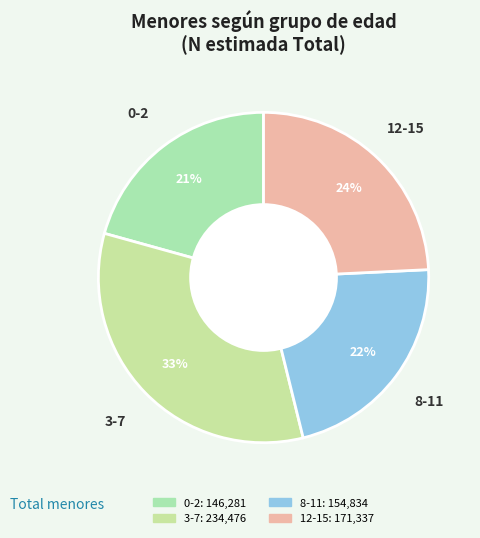

To the nearest percent, what is the average slice percentage?

25%